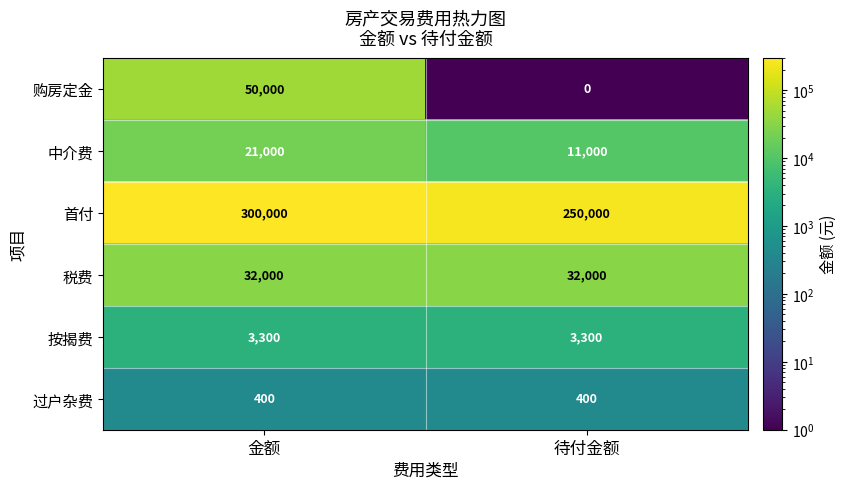

What is the total value across all series at 金额?

406700